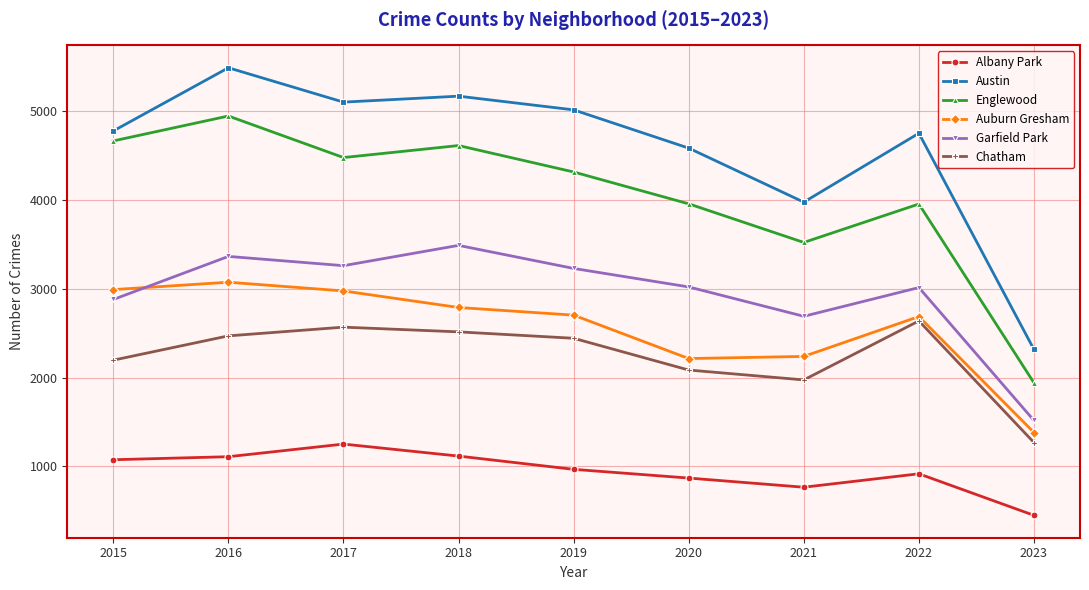

Where is the first local maximum for Austin?

2016